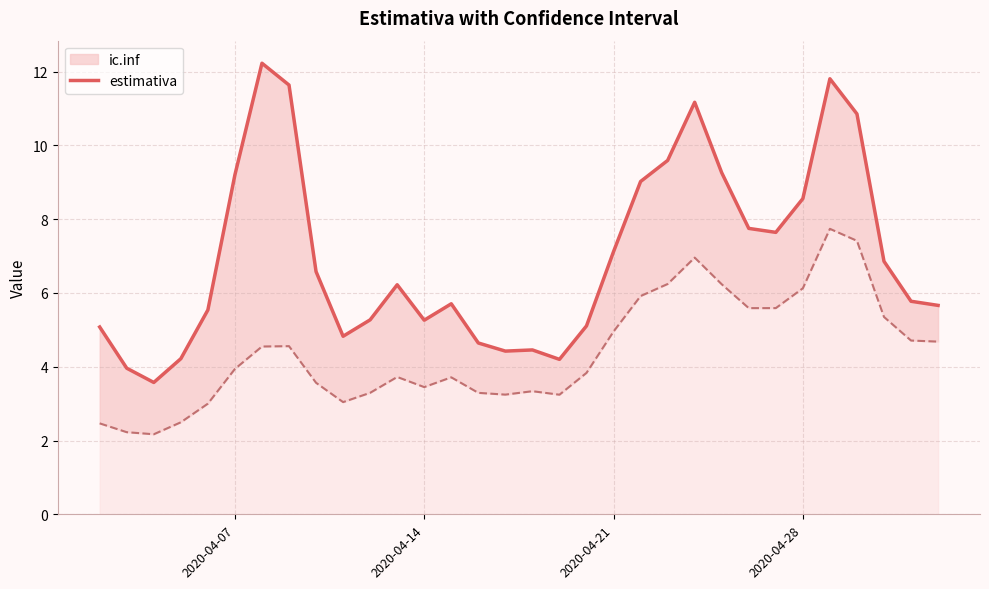

What is the average value of the ic.inf series?

4.4